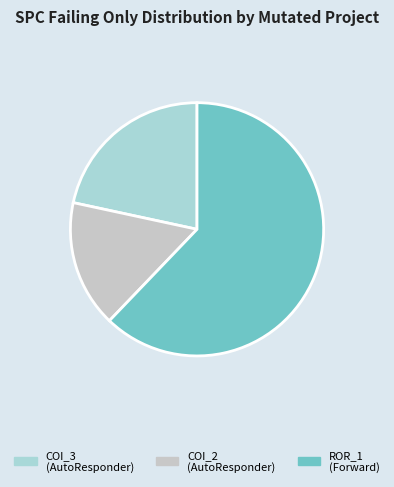

How many segments does this pie chart have?

3